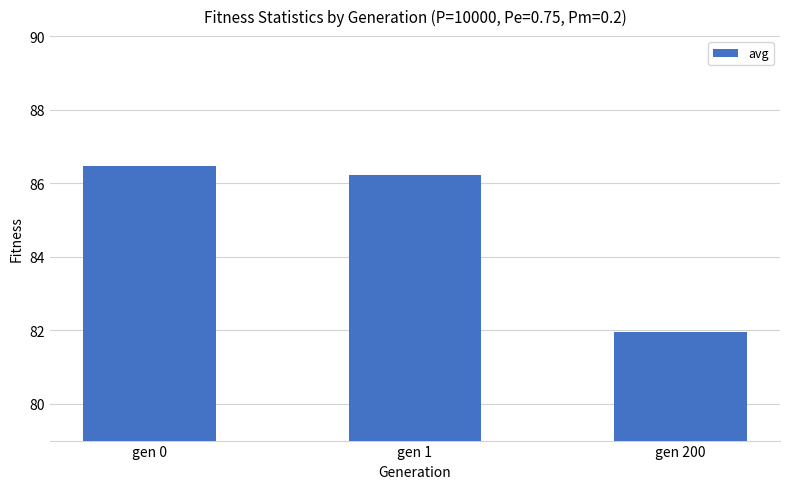

The chart shows a value of 142.0 at gen 200. True or false?

False